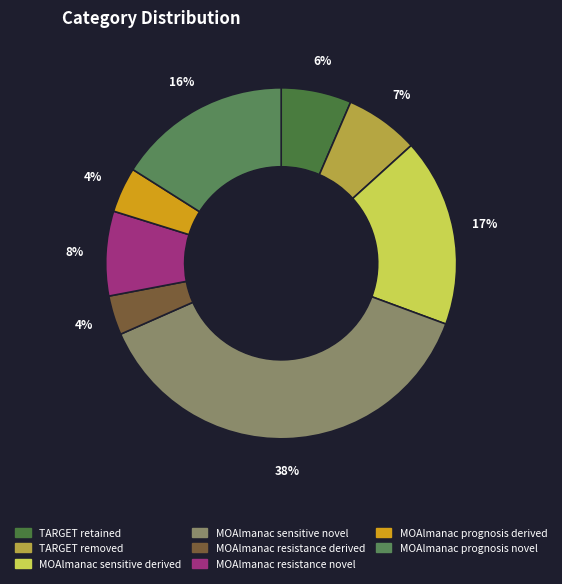

What percentage is NOT represented by MOAlmanac sensitive novel?

62.2%